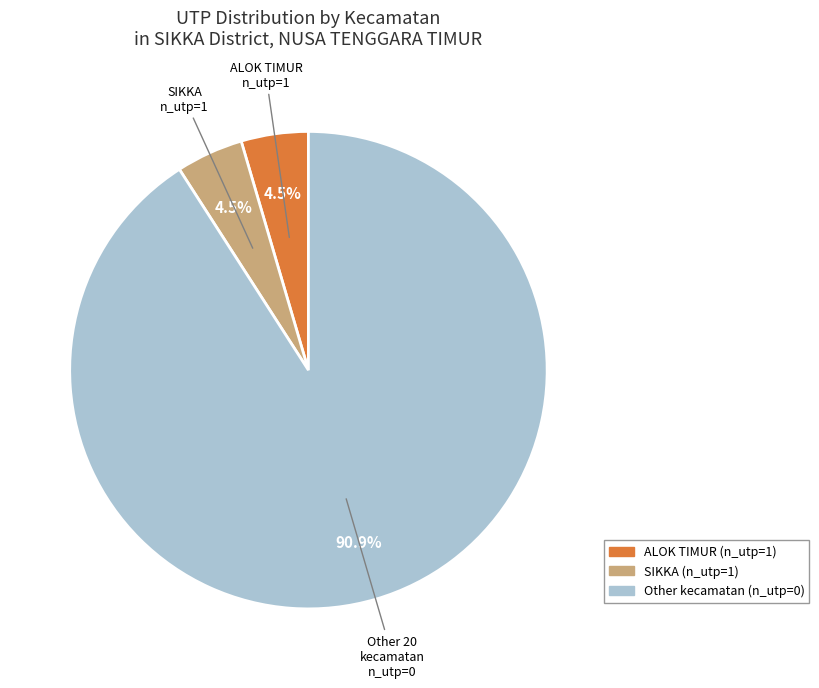

Is there any slice that represents more than half of the pie?

Yes